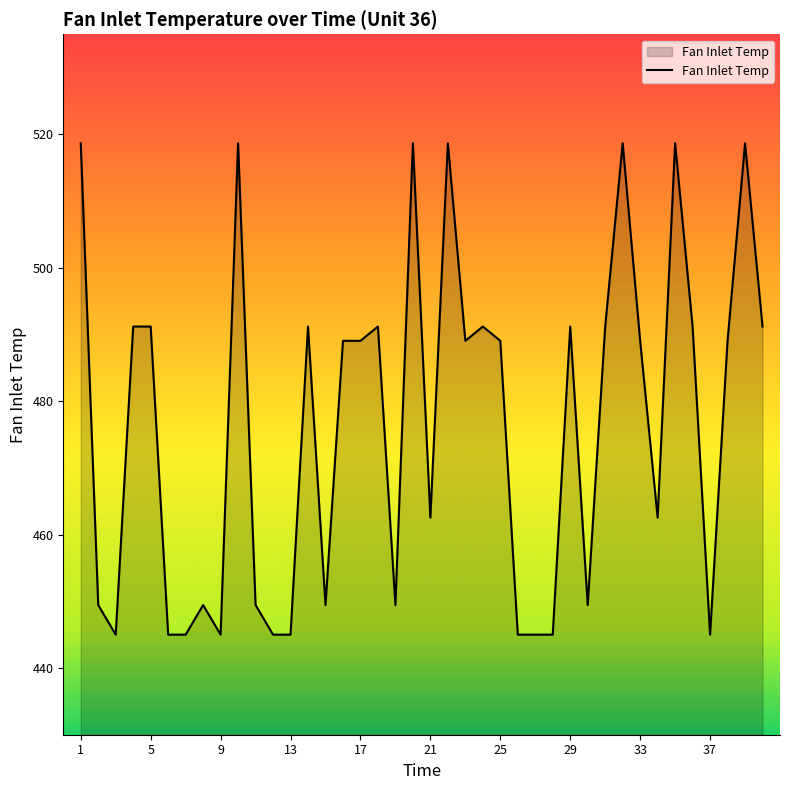

What is the smallest value displayed?

445.0